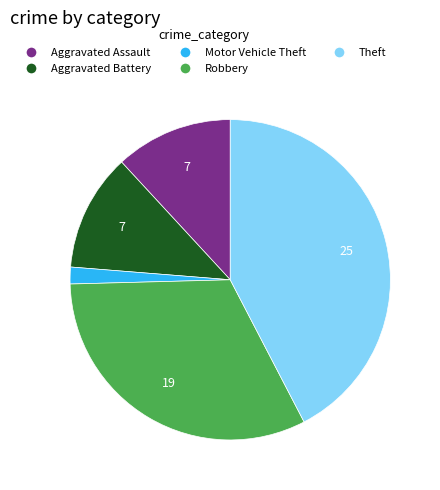

What is the smallest slice in the pie chart?

Motor Vehicle Theft